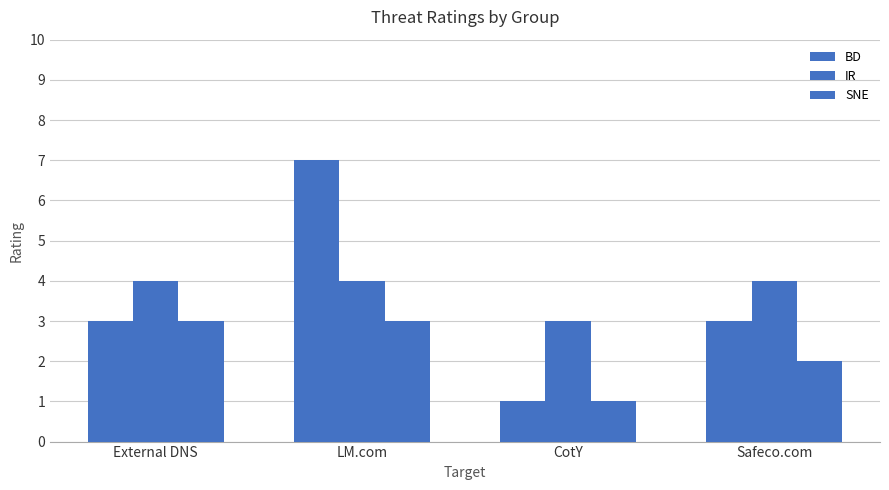

What is the label of the 4th bar from the right?

External DNS